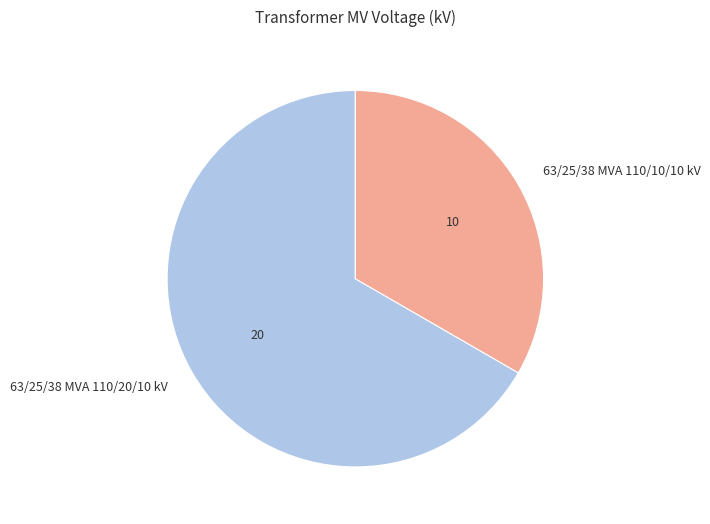

How many segments does this pie chart have?

2